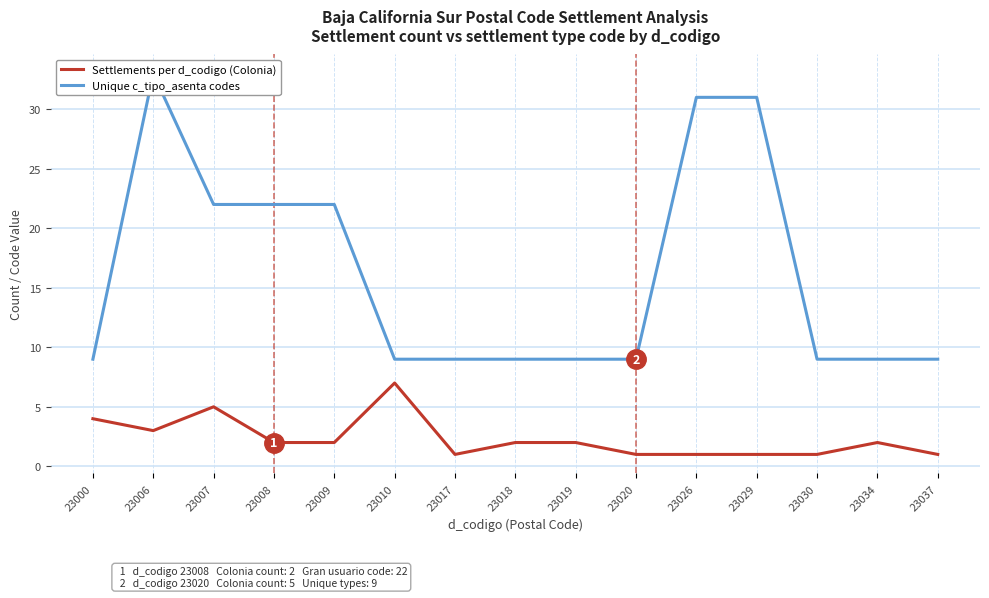

What is the value of the Settlements per d_codigo (Colonia) point at the 15th from the left?

1